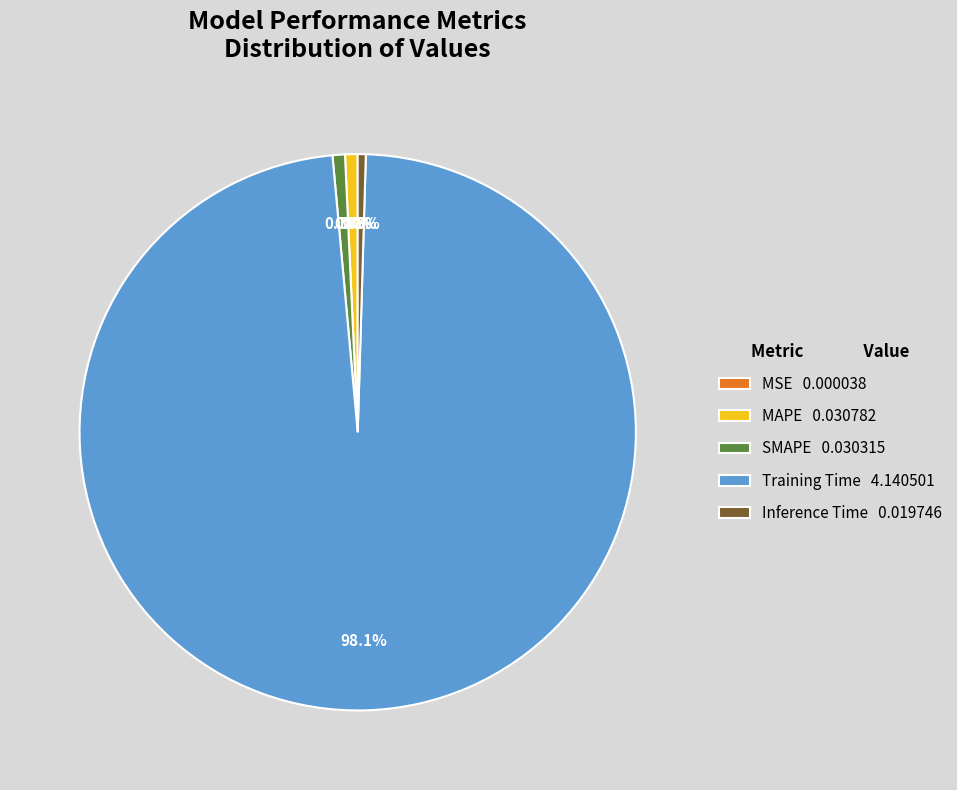

Is the sum of SMAPE and Training Time greater than half?

Yes